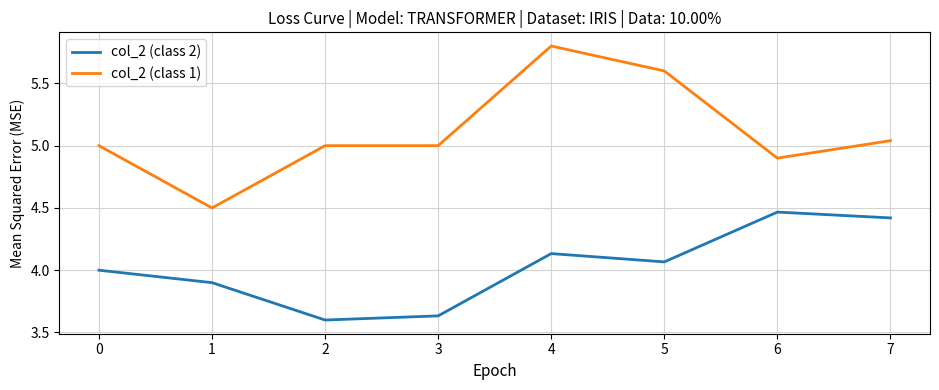

What are all the series names shown in the legend?

col_2 (class 2), col_2 (class 1)